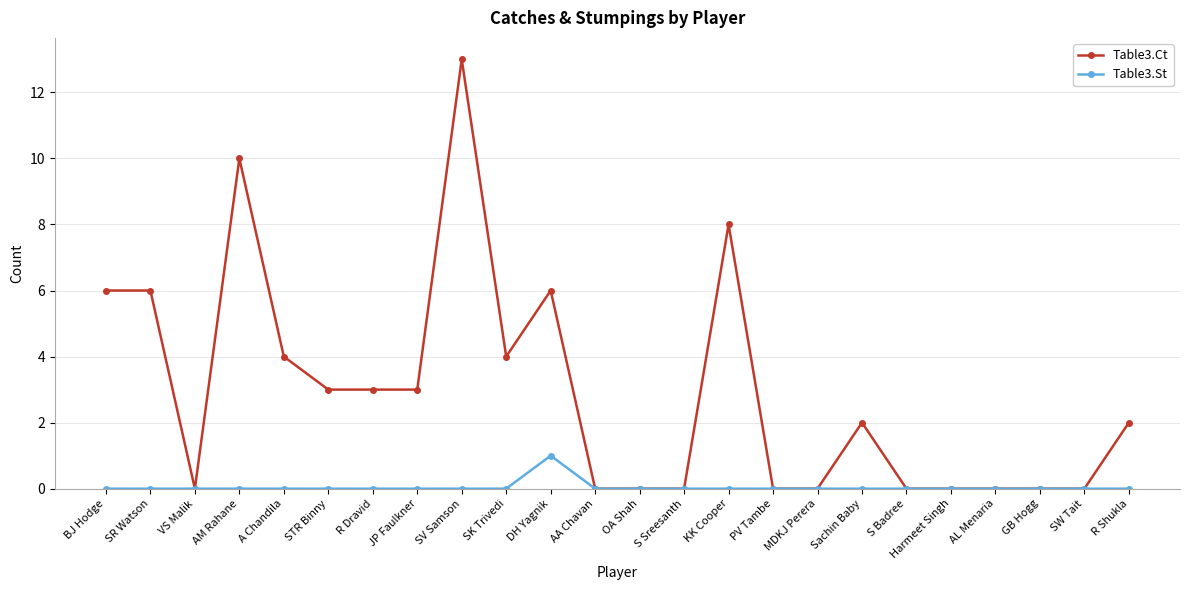

How many lines are shown in the chart?

2